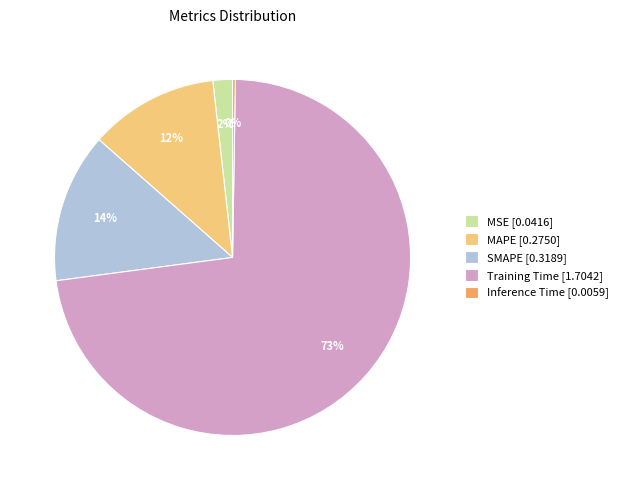

To the nearest percent, what is the average slice percentage?

20%